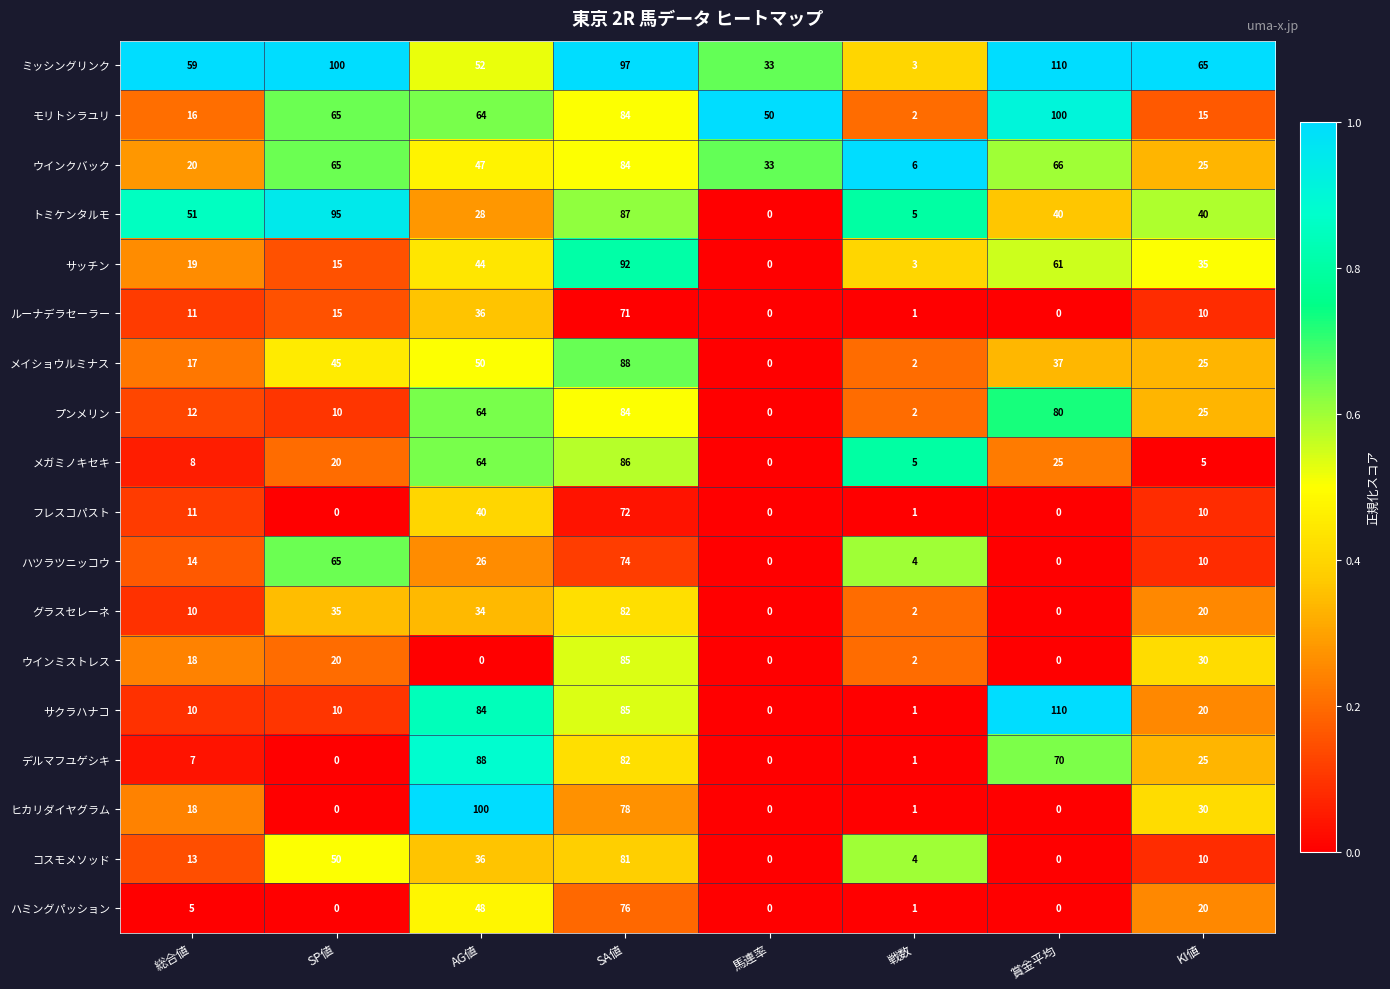

How many data points does each series have?

8